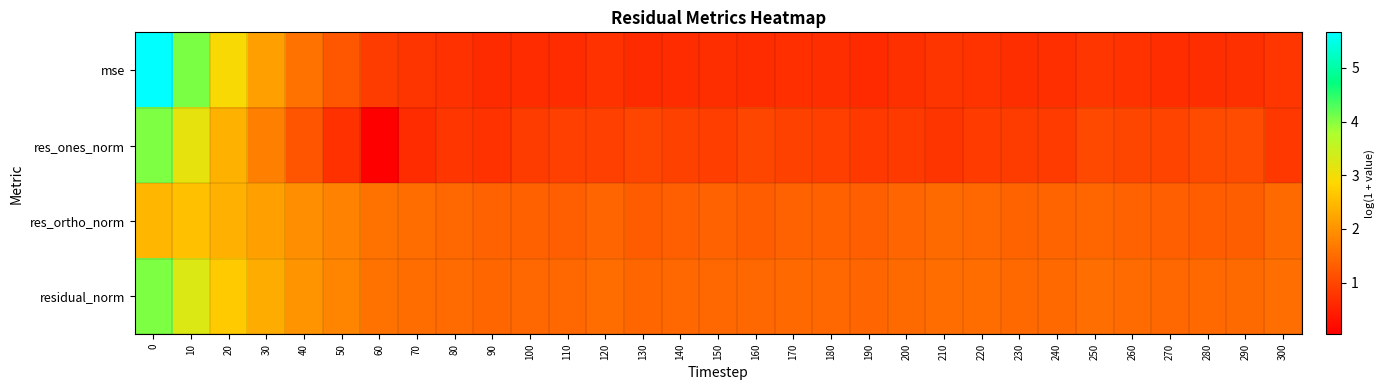

Reading right to left, list all the values displayed in this chart.

mse: 300=0.8	290=0.7	280=0.7	270=0.7	260=0.7	250=0.8	240=0.7	230=0.7	220=0.7	210=0.8	200=0.7	190=0.6	180=0.7	170=0.7	160=0.7	150=0.7	140=0.7	130=0.6	120=0.7	110=0.6	100=0.6	90=0.6	80=0.7	70=0.8	60=0.9	50=1.2	40=1.6	30=2.2	20=2.9	10=4.1	0=5.7
res_ones_norm: 300=0.8	290=1.1	280=1.1	270=1.0	260=1.0	250=1.0	240=0.8	230=0.9	220=0.8	210=0.8	200=0.8	190=0.8	180=0.9	170=0.9	160=1.0	150=0.9	140=0.9	130=1.0	120=0.9	110=0.9	100=0.9	90=0.7	80=0.8	70=0.7	60=0.0	50=0.7	40=1.2	30=1.8	20=2.4	10=3.1	0=4.0
res_ortho_norm: 300=1.5	290=1.3	280=1.3	270=1.3	260=1.4	250=1.4	240=1.4	230=1.4	220=1.4	210=1.5	200=1.4	190=1.3	180=1.4	170=1.4	160=1.3	150=1.4	140=1.3	130=1.3	120=1.4	110=1.3	100=1.3	90=1.4	80=1.4	70=1.5	60=1.6	50=1.8	40=2.0	30=2.2	20=2.4	10=2.6	0=2.4
residual_norm: 300=1.5	290=1.5	280=1.5	270=1.4	260=1.5	250=1.5	240=1.5	230=1.5	220=1.5	210=1.5	200=1.5	190=1.4	180=1.4	170=1.5	160=1.4	150=1.5	140=1.4	130=1.4	120=1.5	110=1.4	100=1.4	90=1.4	80=1.5	70=1.5	60=1.6	50=1.8	40=2.0	30=2.3	20=2.7	10=3.3	0=4.0